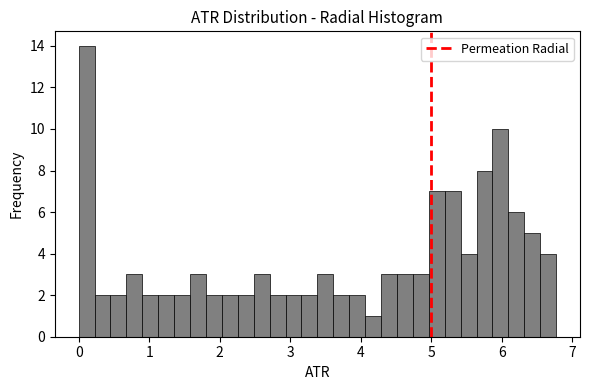

Read against the x-axis, roughly where is the centre of the tallest bar?

0.1